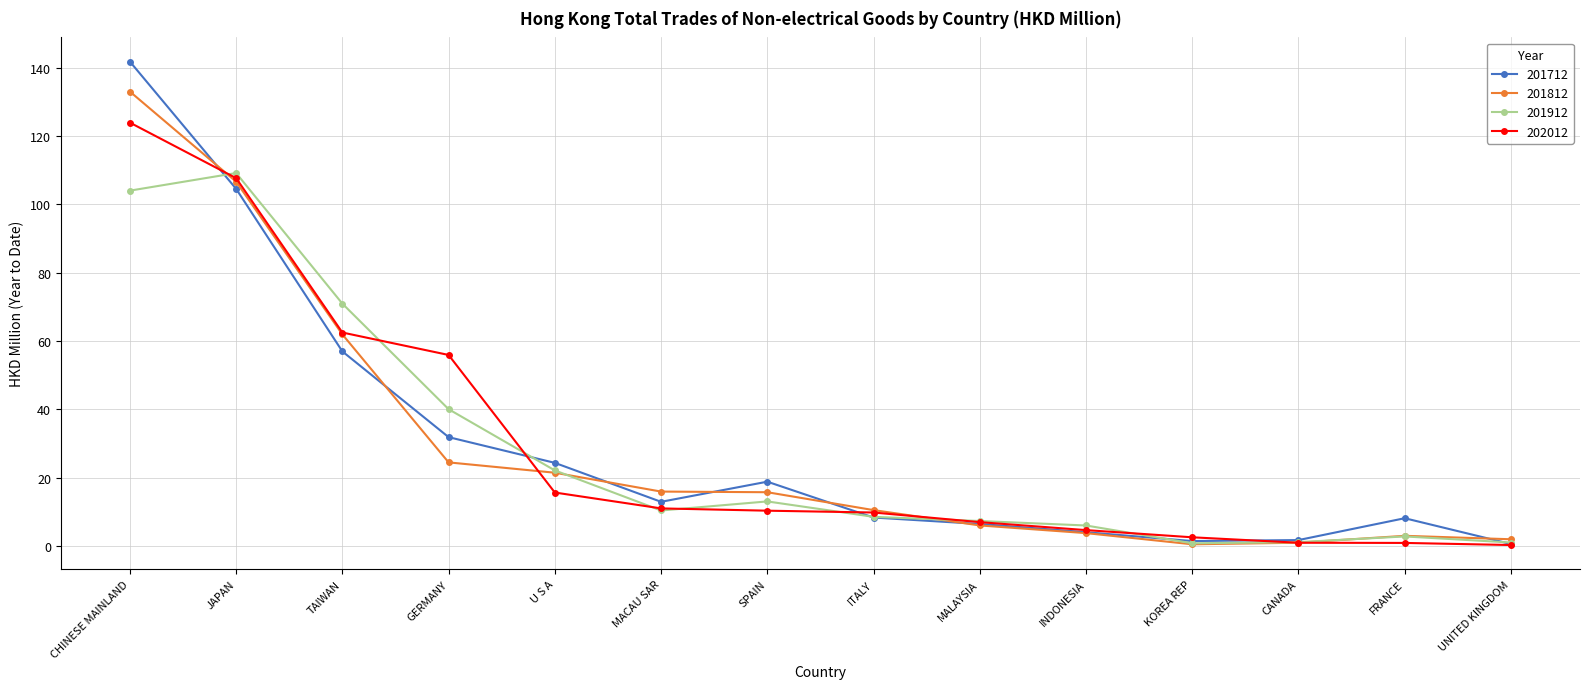

What is the maximum value shown in the chart?

141.8